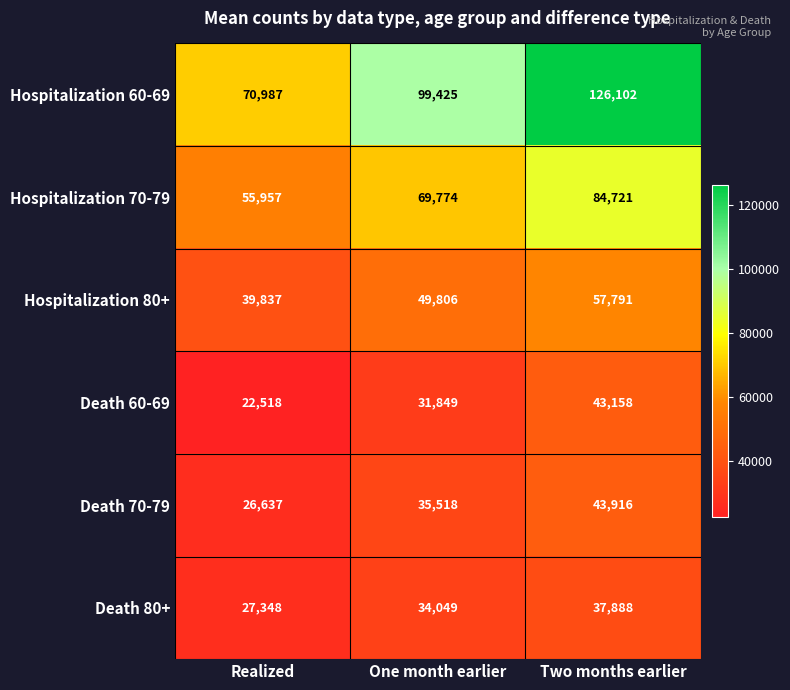

The Death 70-79 series shows 35518 at One month earlier. True or false?

True